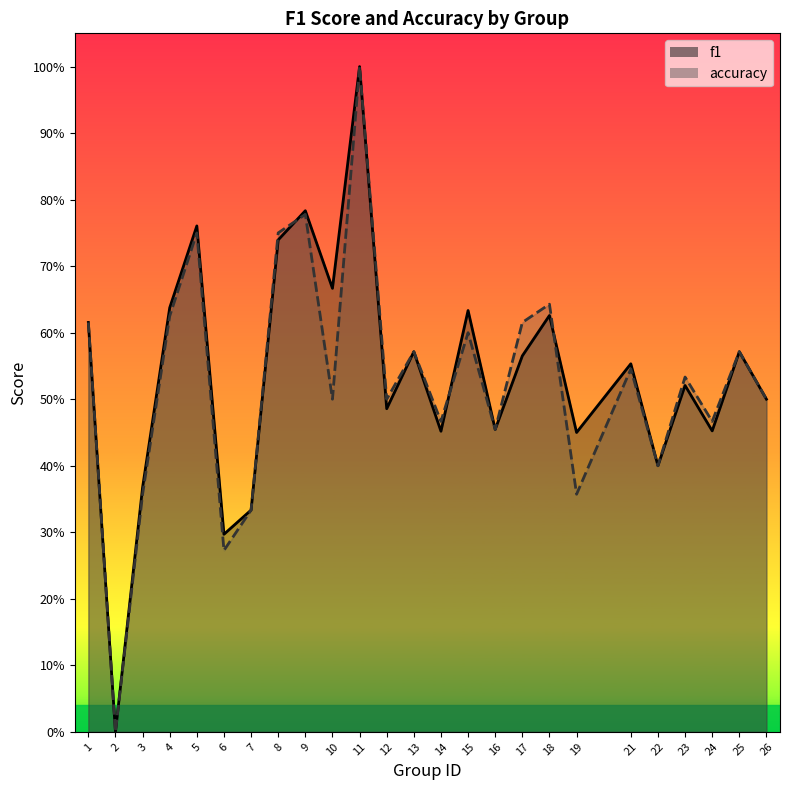

Count the number of data series in this chart.

2